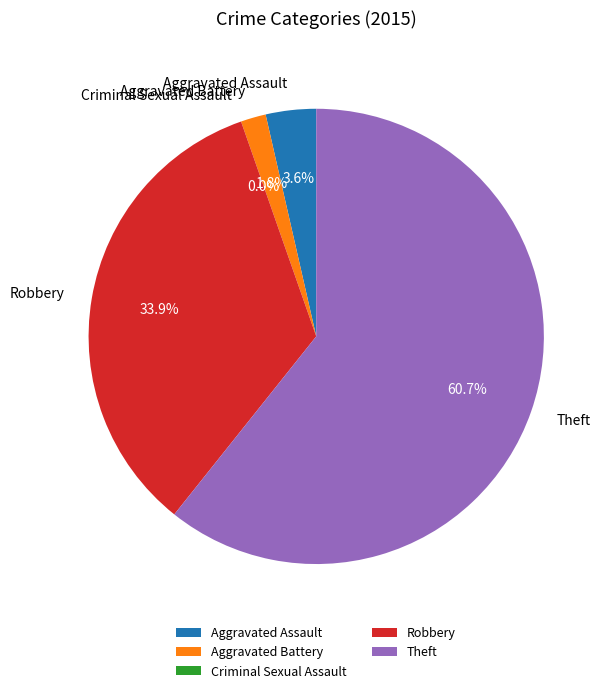

Between Aggravated Assault and Criminal Sexual Assault, which is larger?

Aggravated Assault